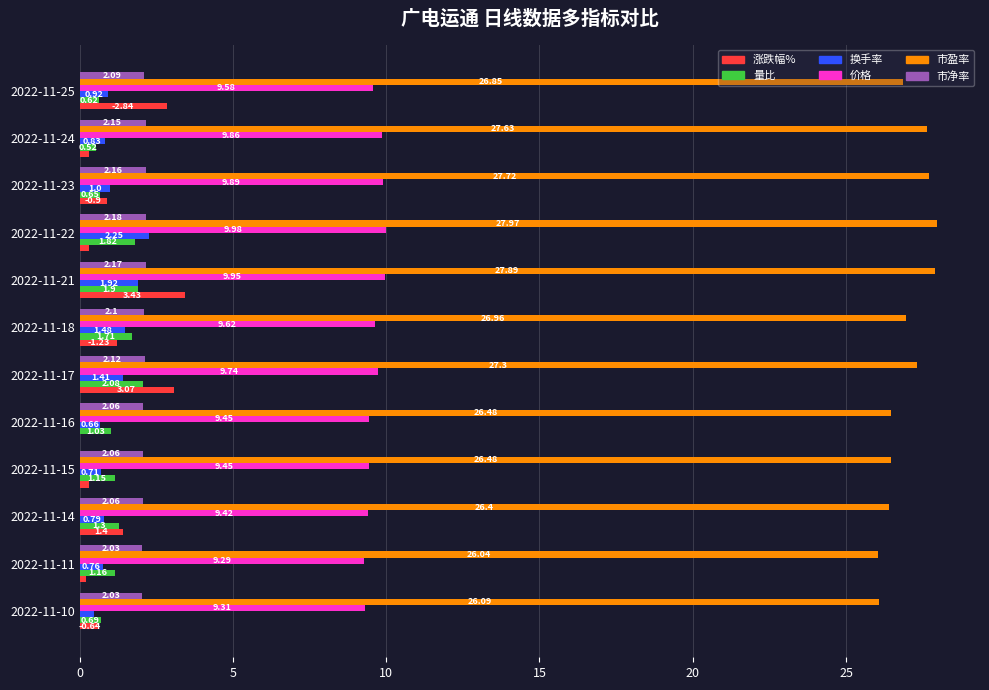

What is the sum of all 涨跌幅% values?

14.6